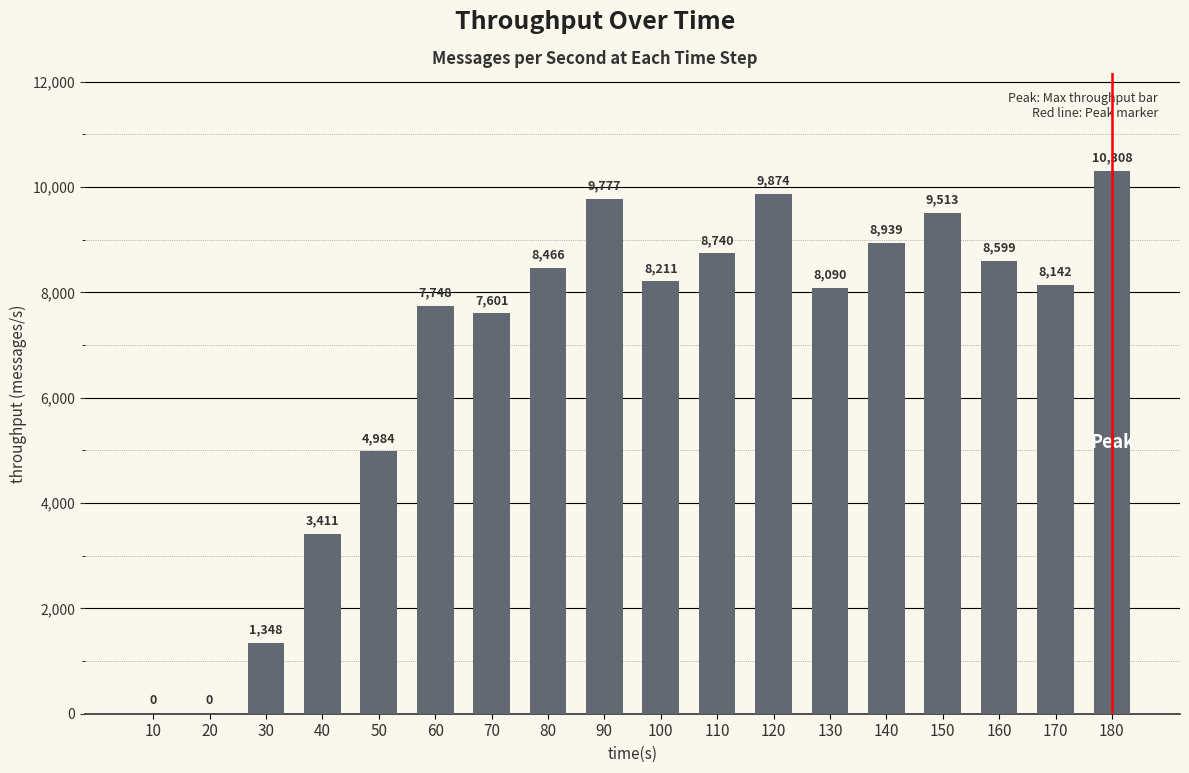

Reading left to right, list all the values displayed in this chart.

10=0	20=0	30=1348	40=3411	50=4984	60=7748	70=7601	80=8466	90=9777	100=8211	110=8740	120=9874	130=8090	140=8939	150=9513	160=8599	170=8142	180=10308